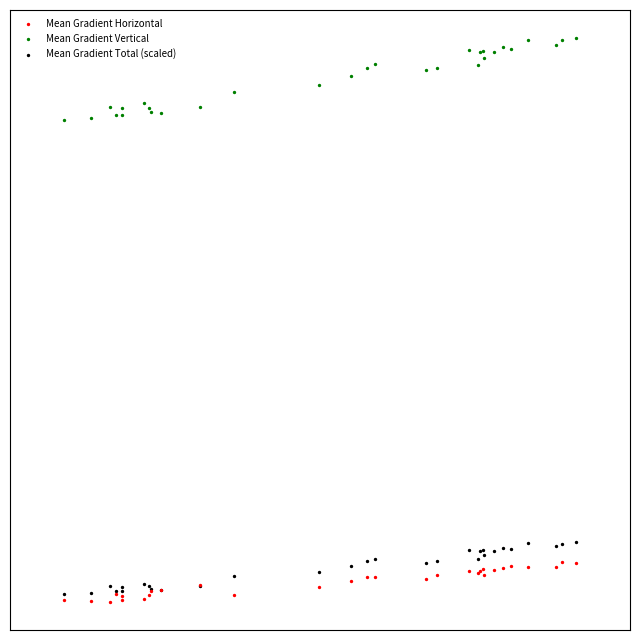

What are all the series names shown in the legend?

Mean Gradient Horizontal, Mean Gradient Vertical, Mean Gradient Total (scaled)